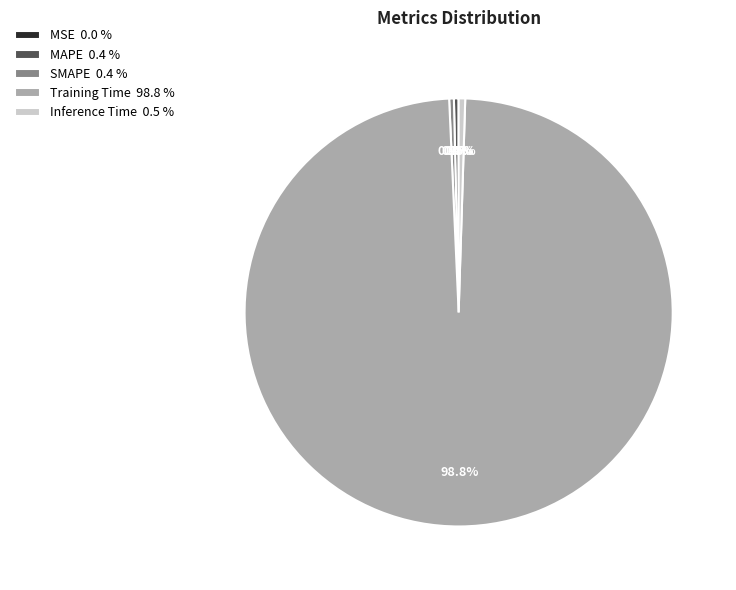

Which has a higher value, Training Time 98.8 % or MAPE 0.4 %?

Training Time 98.8 %